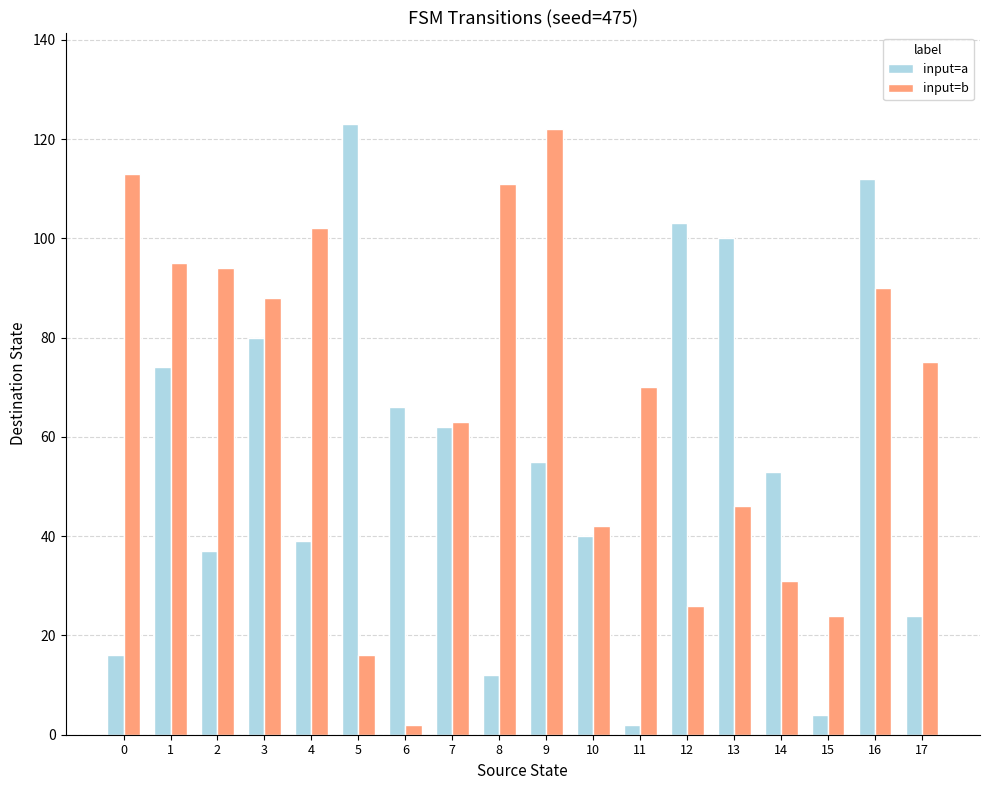

How many data points in input=b are less than 75?

9